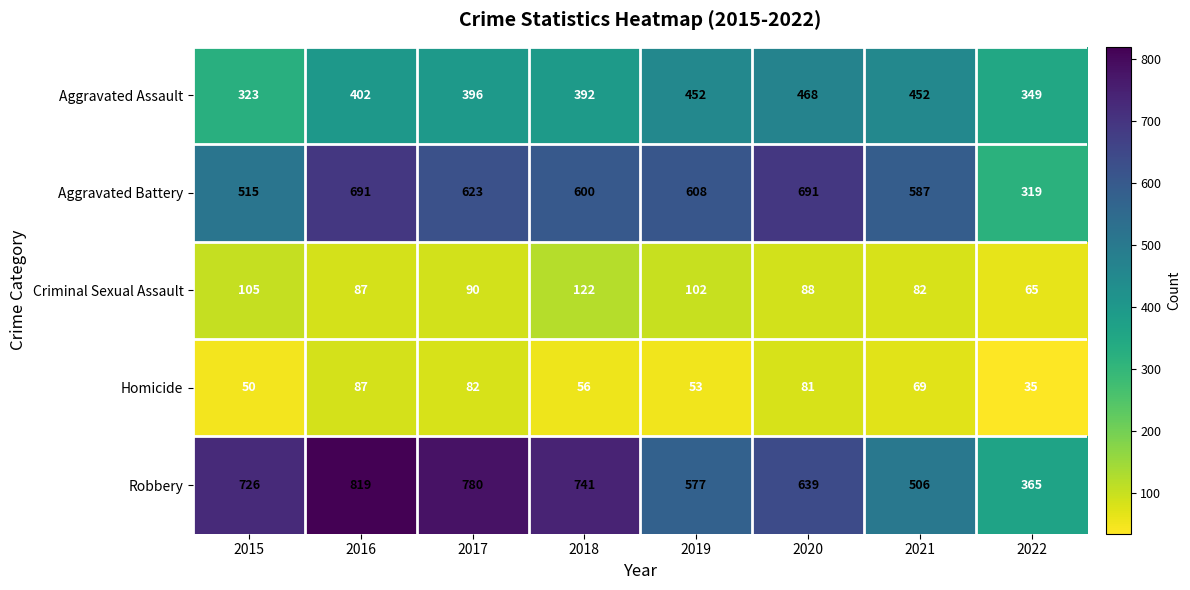

What is the spread (max minus min) of values at 2017?

698